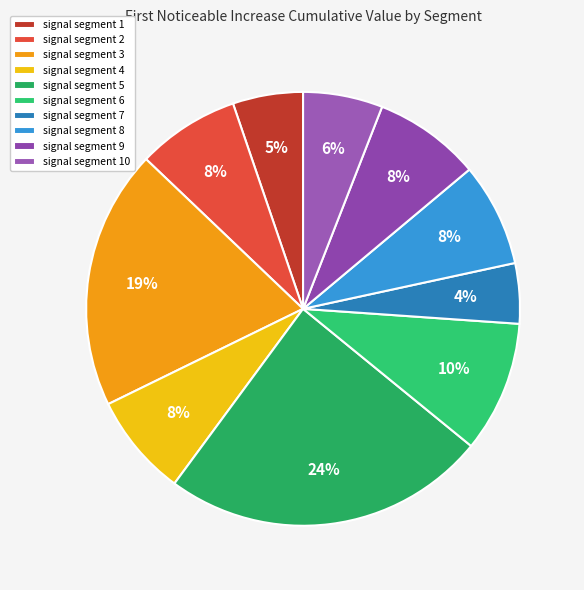

Is signal segment 8 the majority of the pie?

No